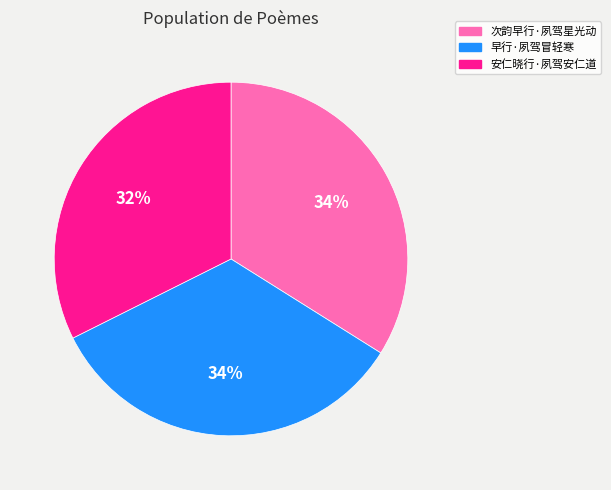

What is the smallest slice in the pie chart?

安仁晓行·夙驾安仁道